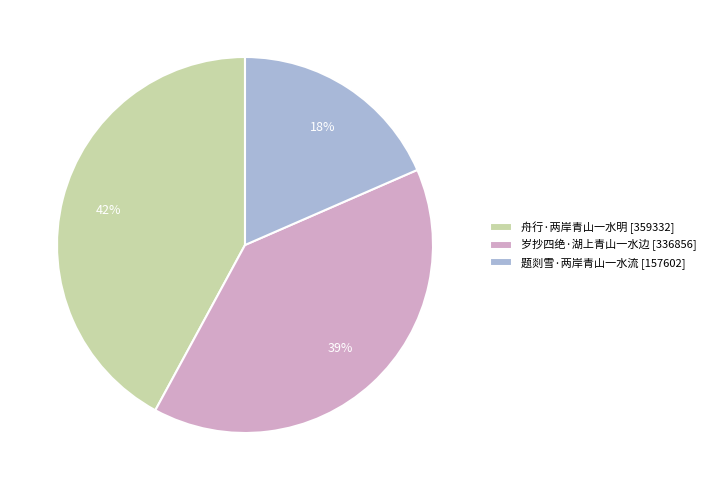

Does 岁抄四绝·湖上青山一水边 account for over 50% of the chart?

No